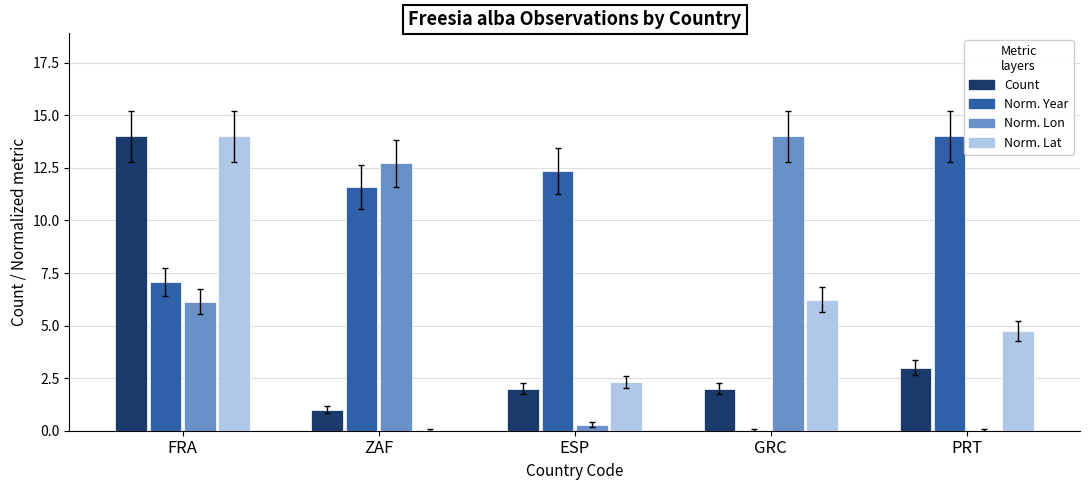

How many positive values does the Norm. Year series have?

4